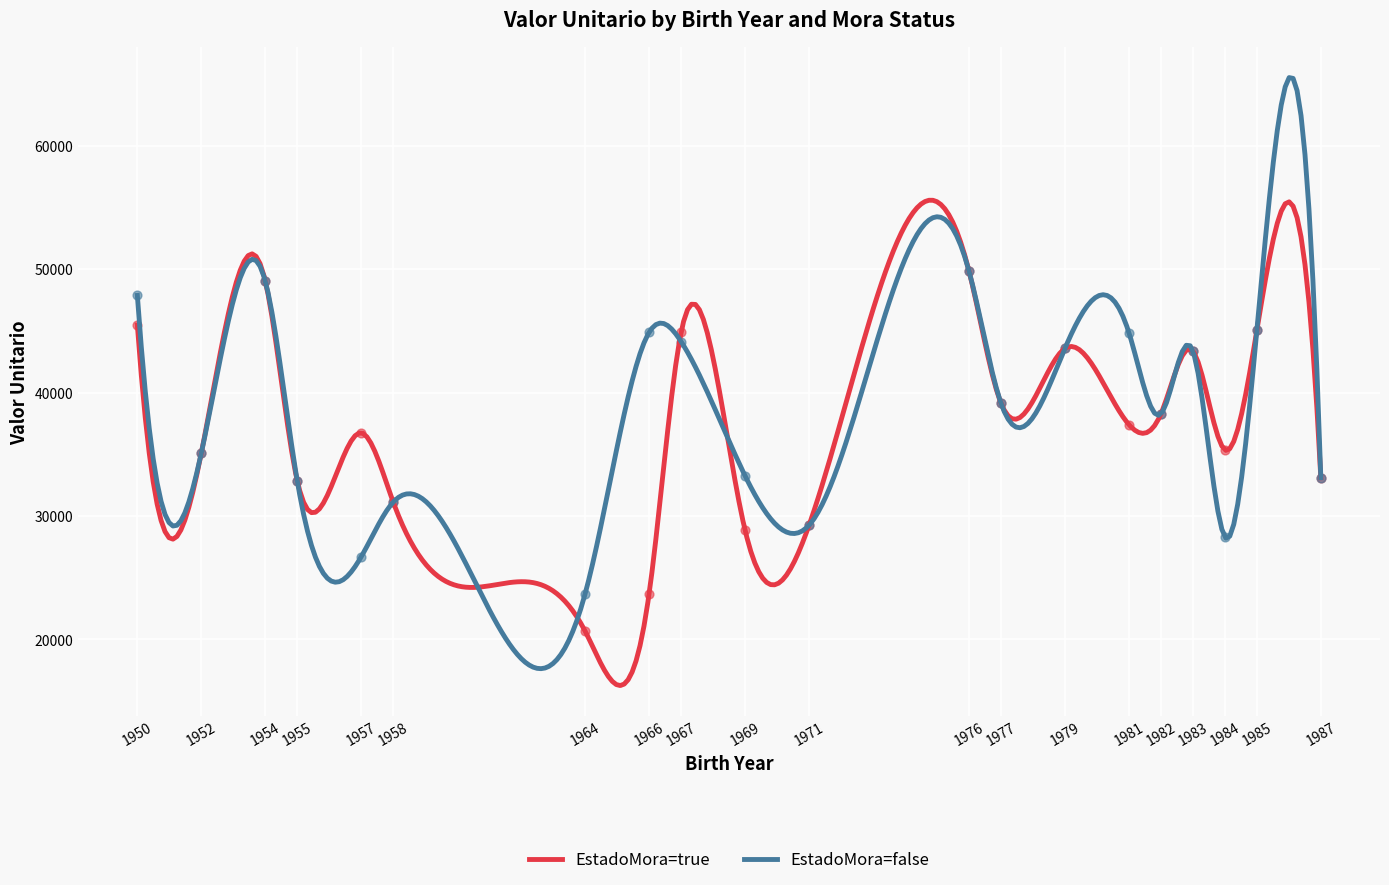

Which series has the largest Y range (max minus min)?

EstadoMora=true